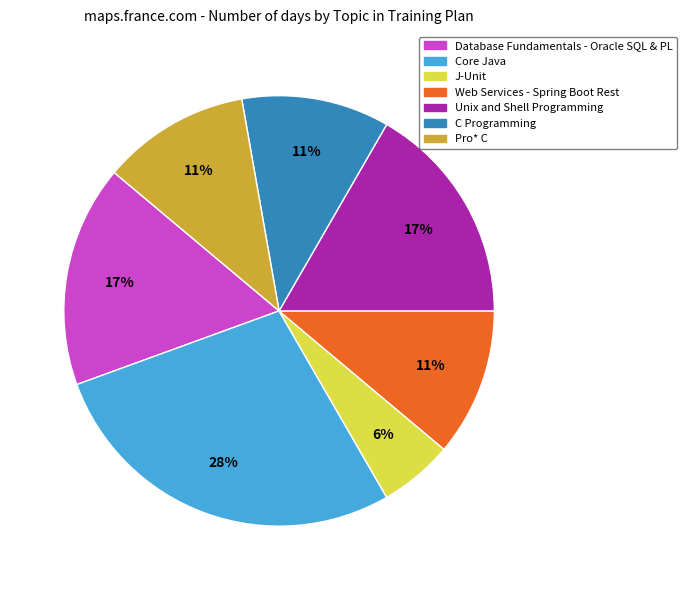

What is the smallest slice in the pie chart?

J-Unit